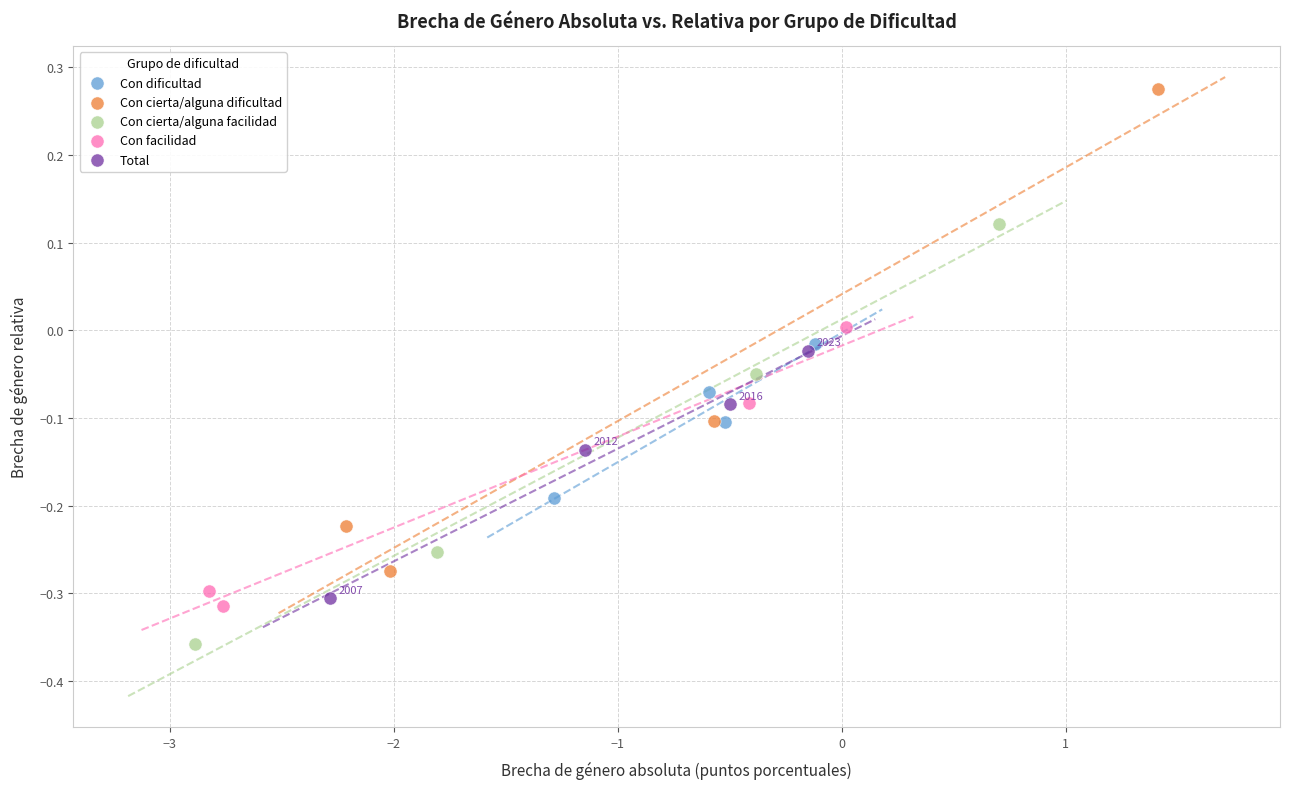

What are all the series names shown in the legend?

Con dificultad, Con cierta/alguna dificultad, Con cierta/alguna facilidad, Con facilidad, Total